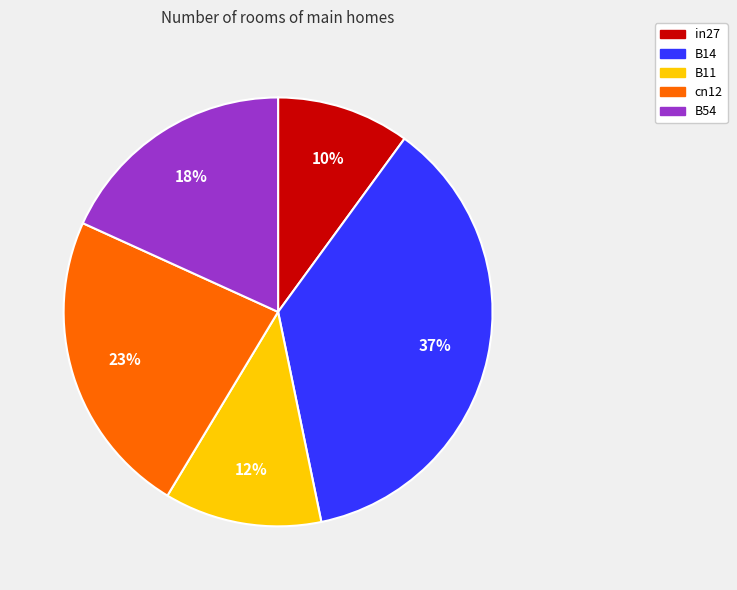

How many slices are in this pie chart?

5